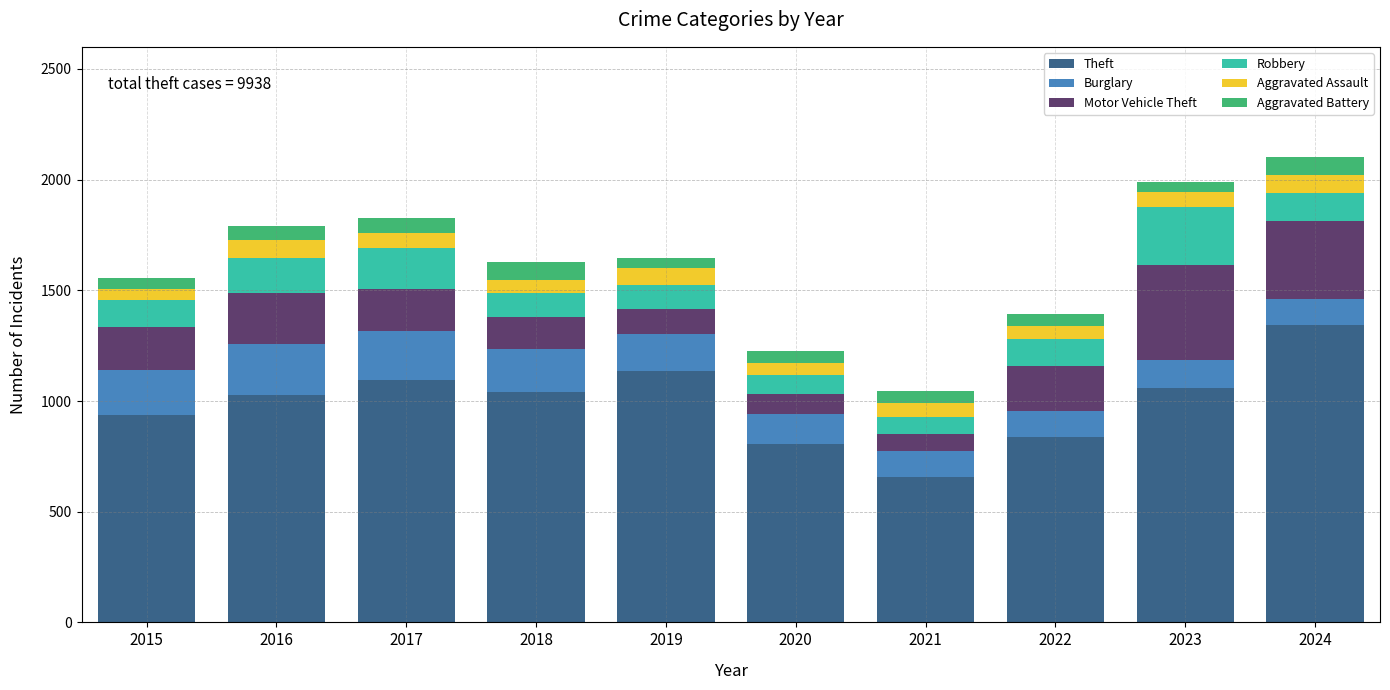

What is the value of the Theft bar at the 3rd from the left?

1094